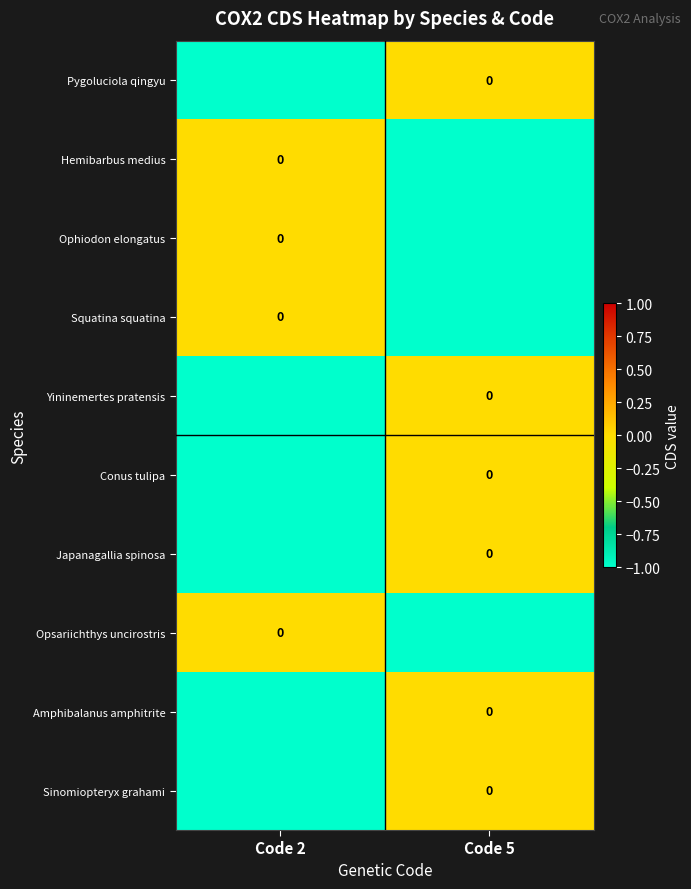

Which series has the largest total across all categories?

Pygoluciola qingyu